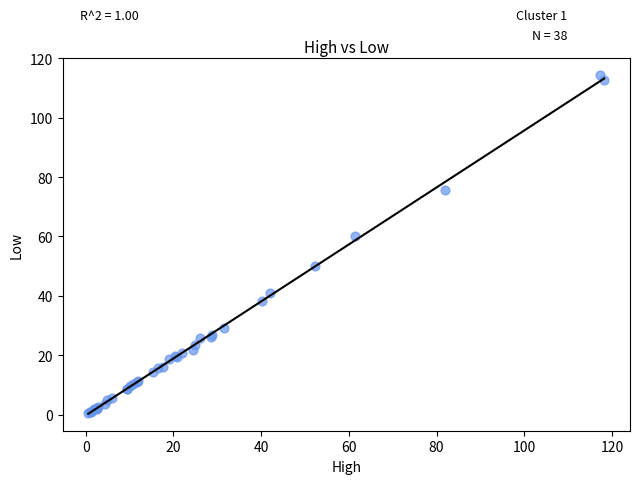

What Y value in the scatter plot is closest to 57?

60.1